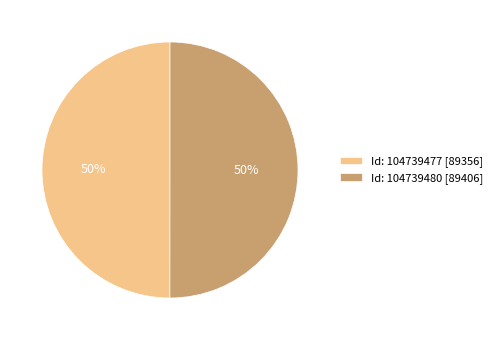

To the nearest percent, what is the average slice percentage?

50%